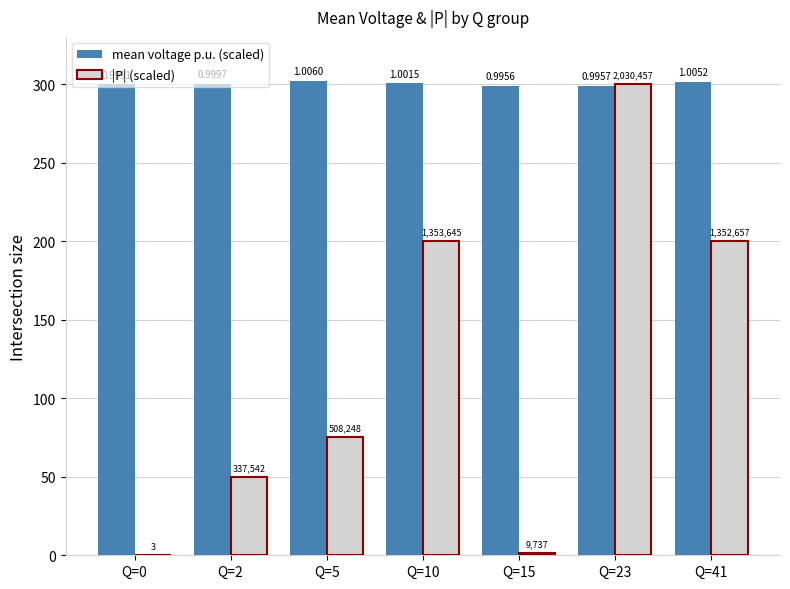

What are all the series names shown in the legend?

mean voltage p.u. (scaled), |P| (scaled)